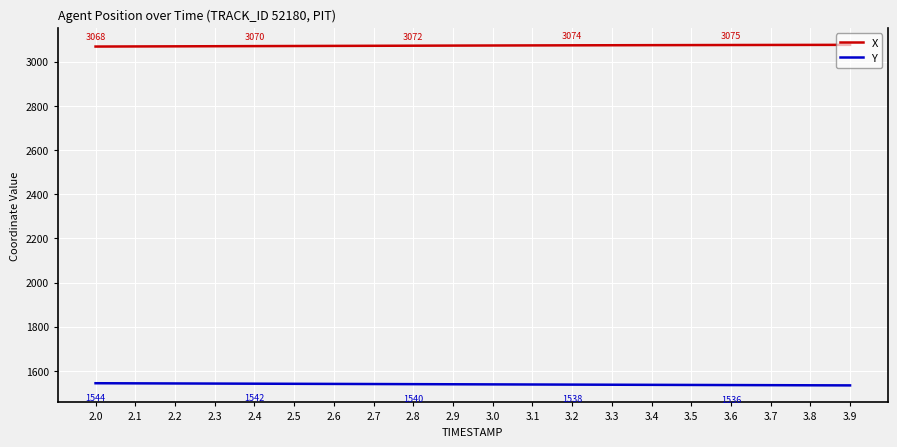

How many lines are shown in the chart?

2